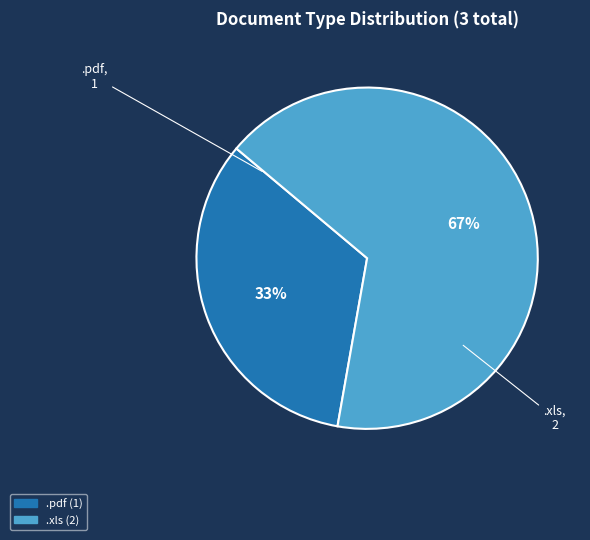

Which slice represents more than half of the pie?

.xls